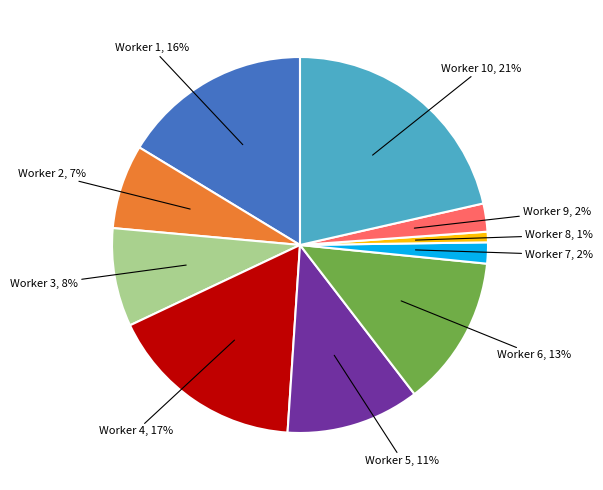

To the nearest percent, what is the average slice percentage?

10%